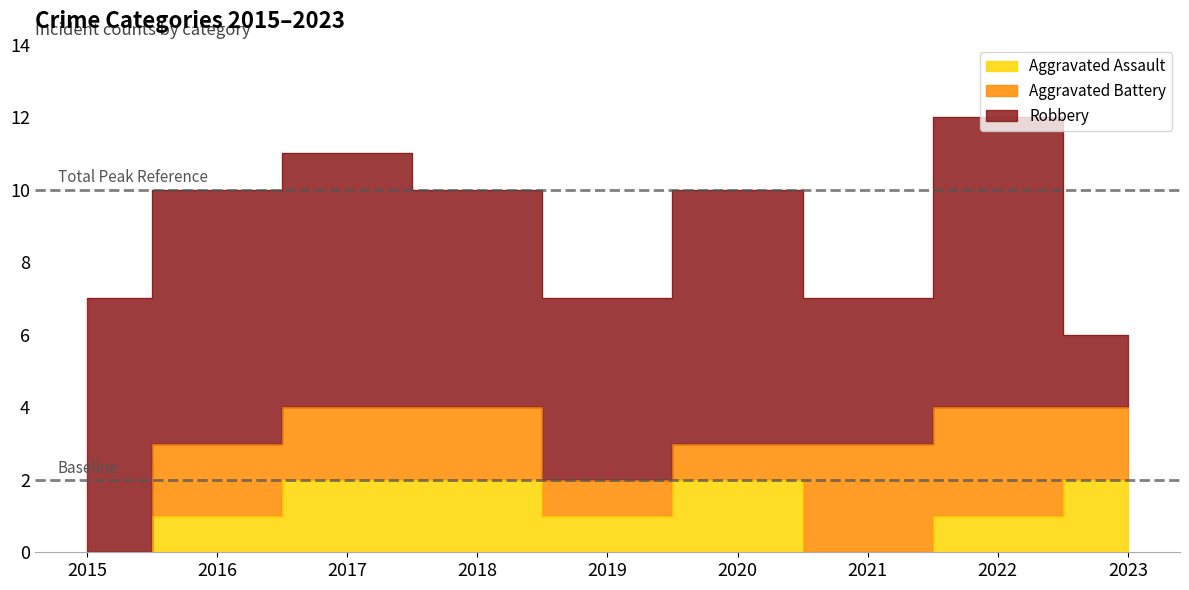

How many data points in Robbery are less than 7?

4